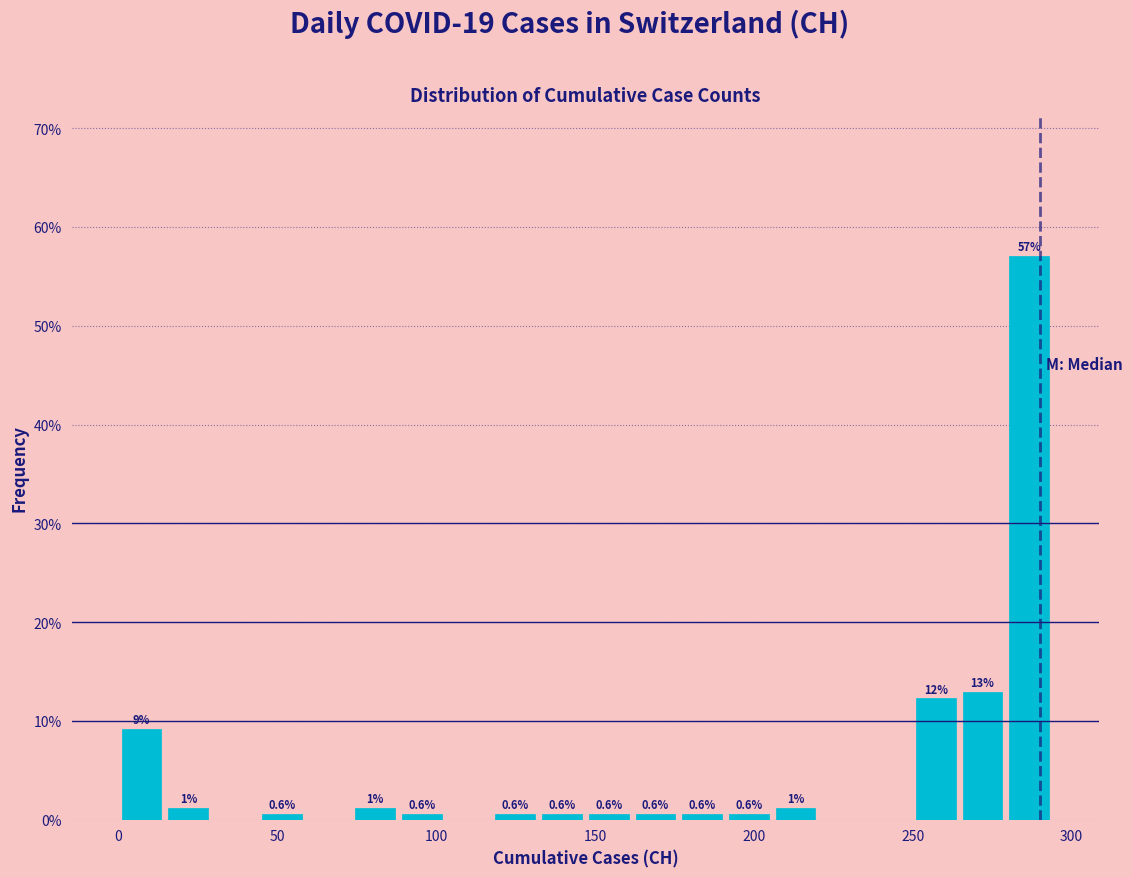

Read against the x-axis, roughly where is the centre of the tallest bar?

285